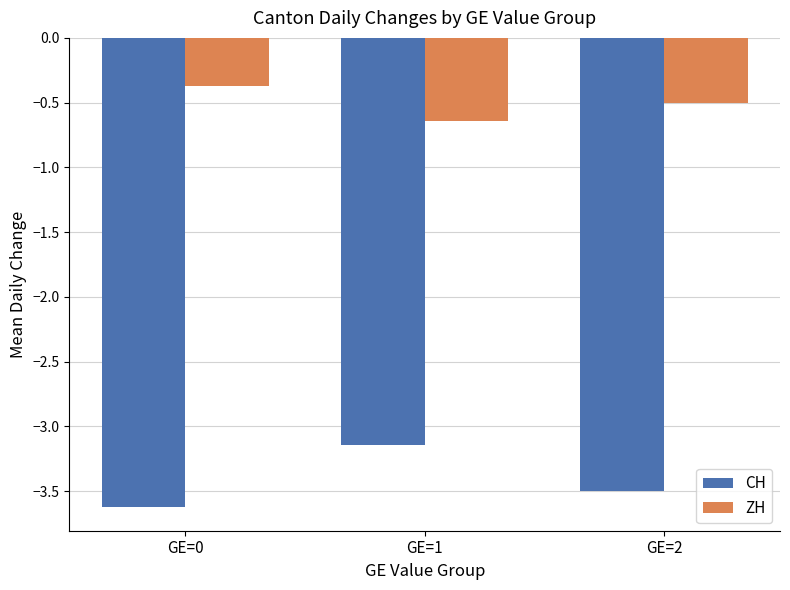

Where is ZH nearest to the value 0?

GE=0